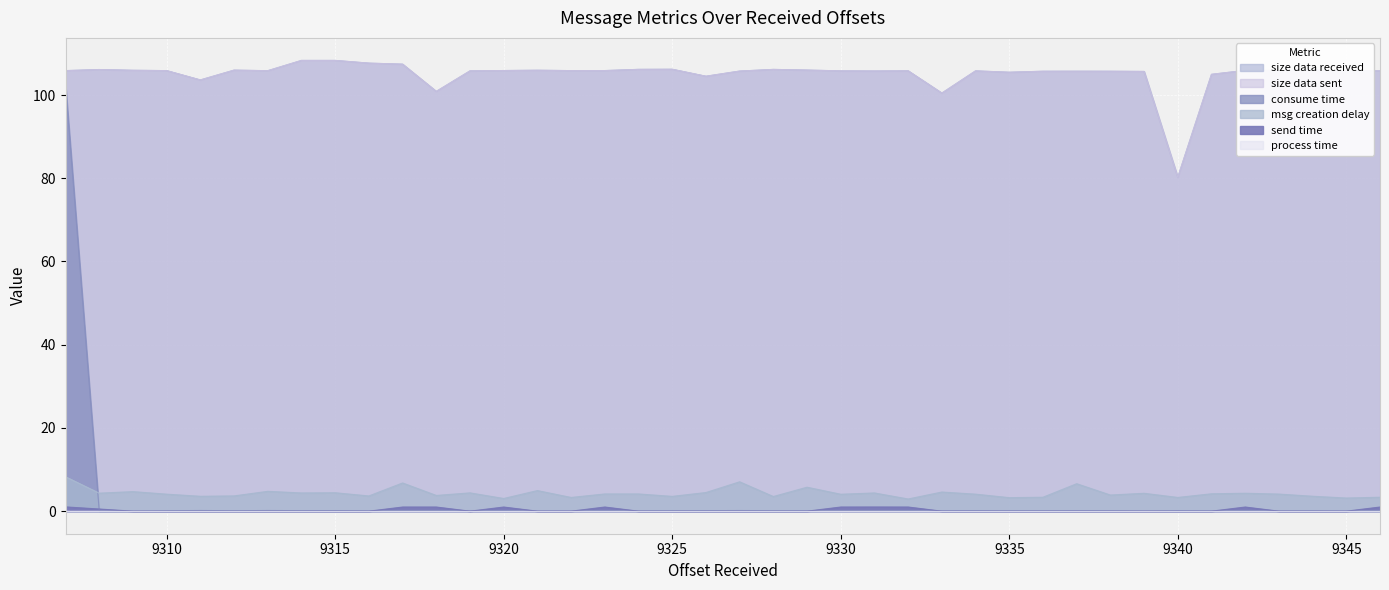

The value of size data received at 9340 is 54.8. True or false?

False